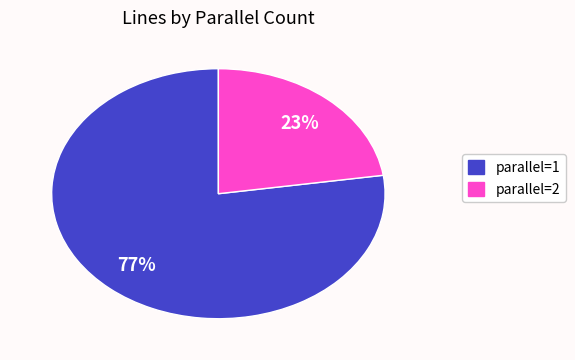

To the nearest percent, what is the average slice percentage?

50%